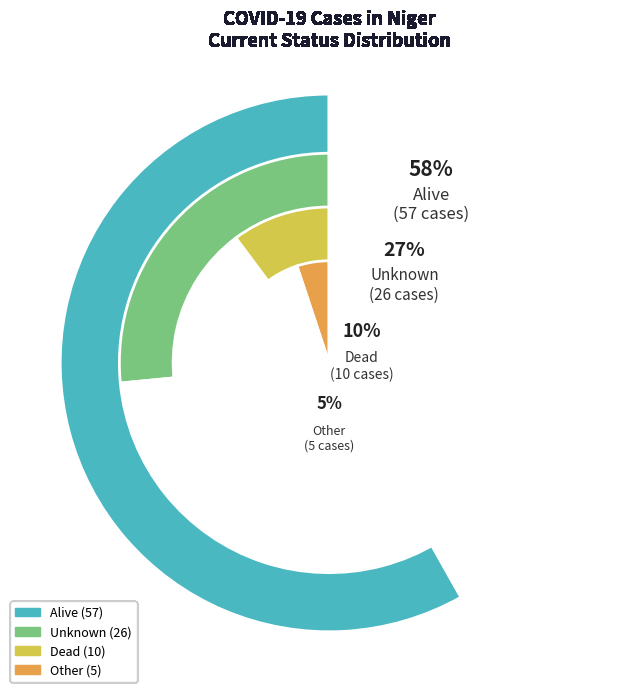

Do Alive and Dead together represent more than half of the pie?

Yes